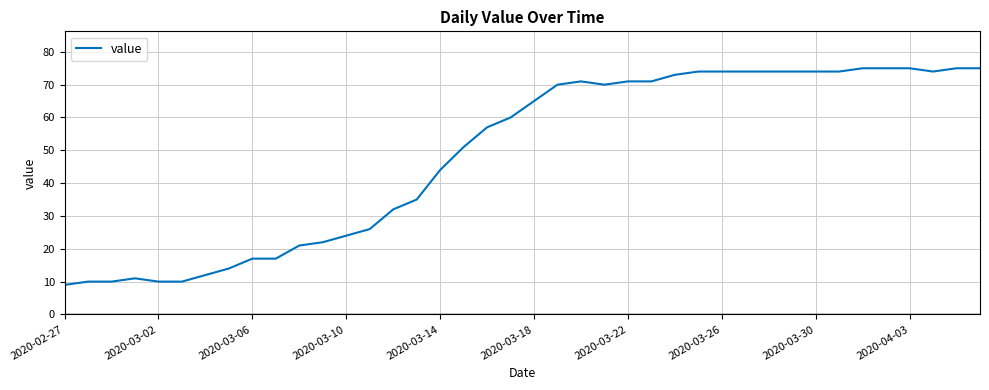

What is the difference between the maximum and minimum values?

66